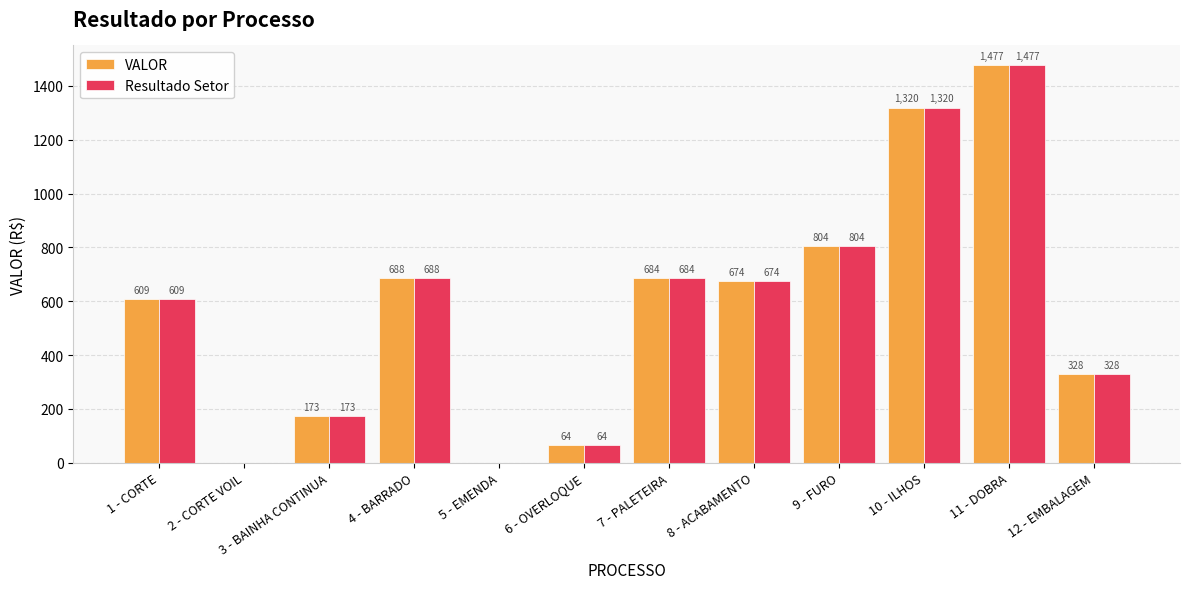

Which category has the highest value in the VALOR series?

11 - DOBRA